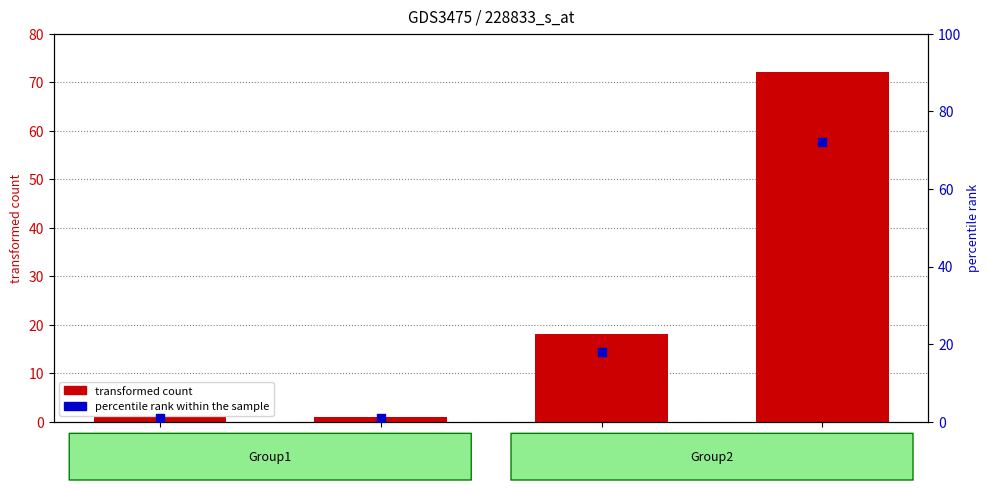

Is the value of percentile rank within the sample at light4 greater than the value of transformed count at light1?

Yes